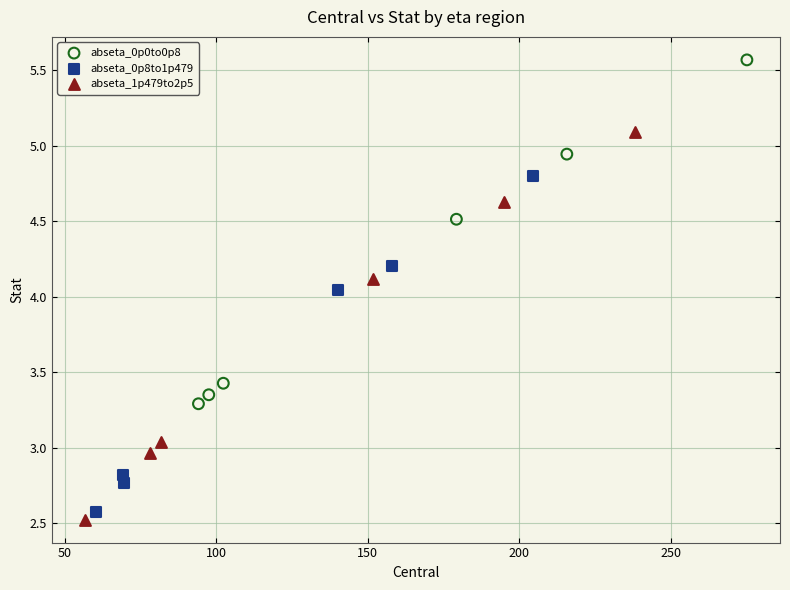

Which series reaches the maximum Y coordinate?

abseta_0p0to0p8